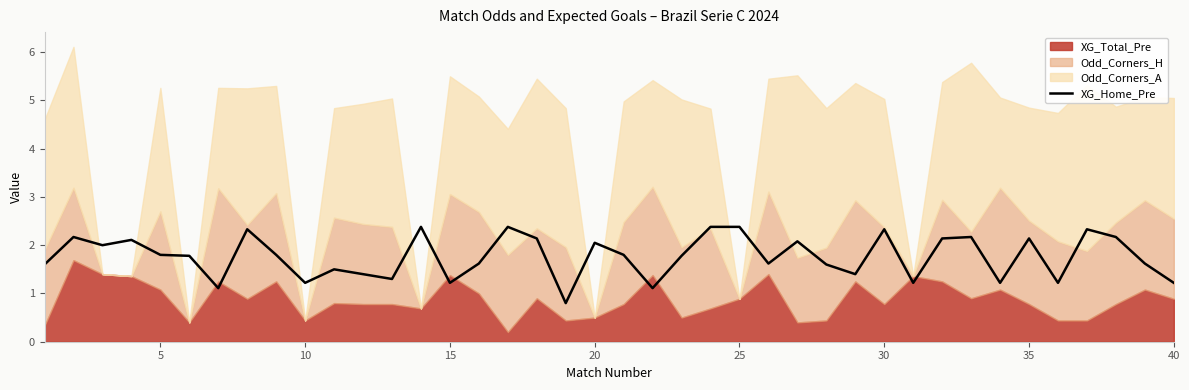

What is the average value?

1.8